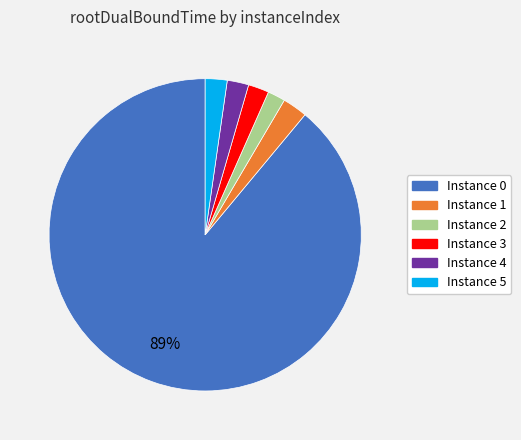

Count the number of slices in the pie.

6